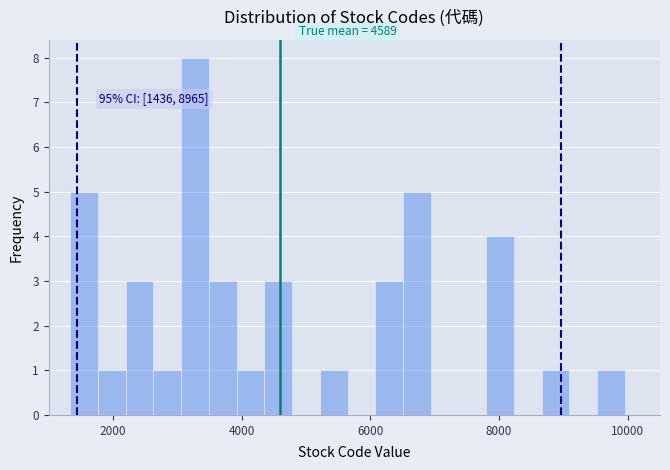

Around what value on the x-axis is the tallest bar? Give the approximate position of its centre, as read against the axis.

3200